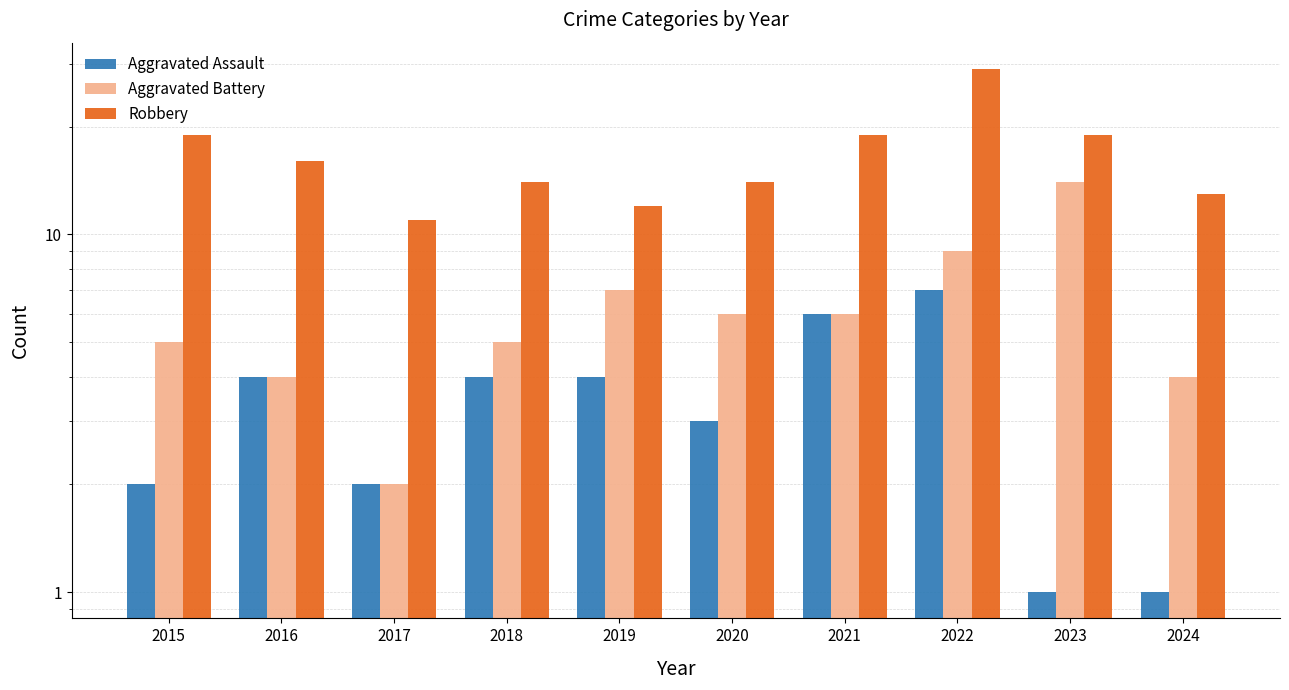

Reading left to right, transcribe all the data shown in this chart.

Aggravated Assault: 2	4	2	4	4	3	6	7	1	1
Aggravated Battery: 5	4	2	5	7	6	6	9	14	4
Robbery: 19	16	11	14	12	14	19	29	19	13